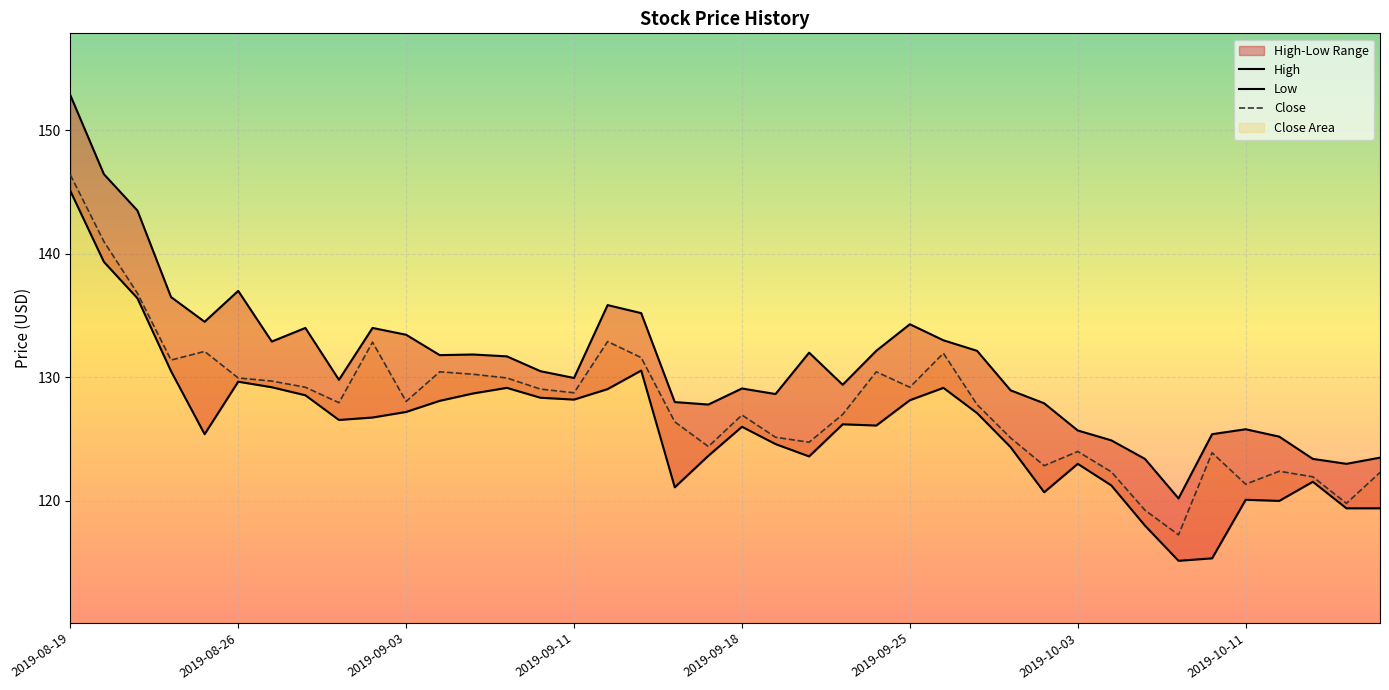

True or false: Low and High cross at least once.

False